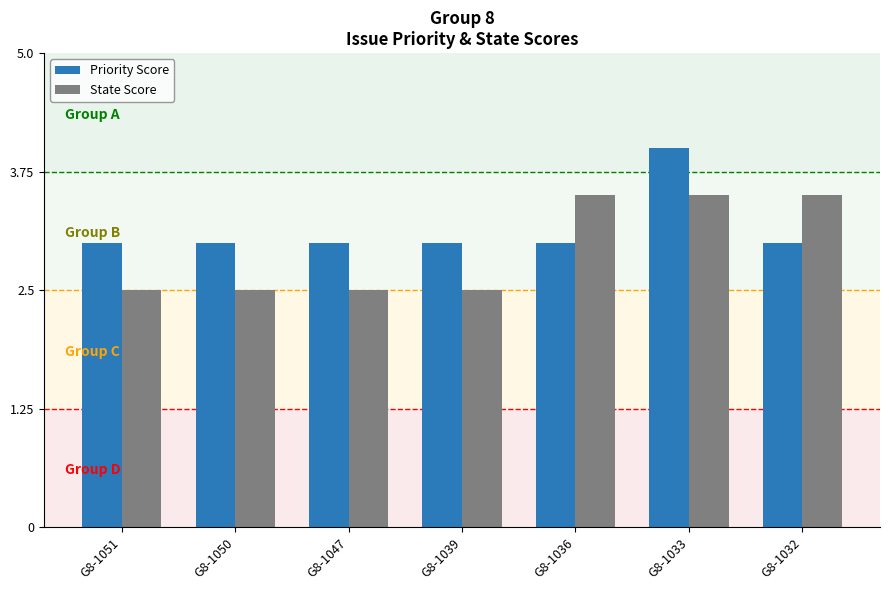

What is the sum of the Priority Score values at G8-1050 and G8-1036?

6.0